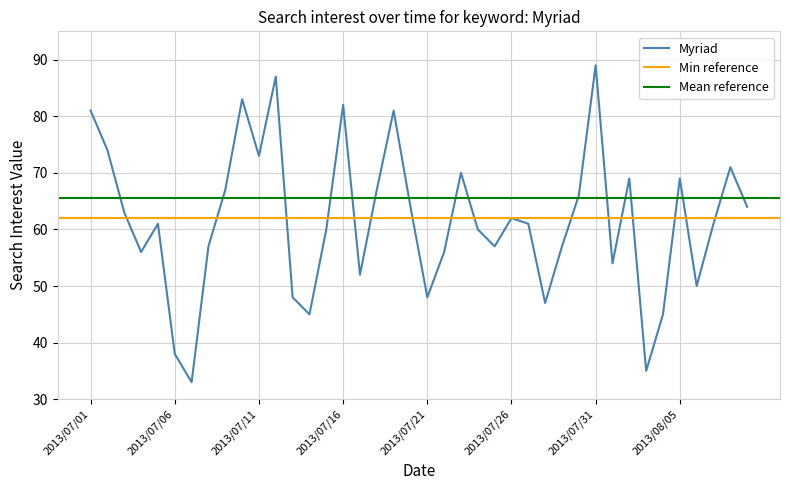

What is the ratio of the value at 2013/07/26 to the value at 2013/07/31?

0.7